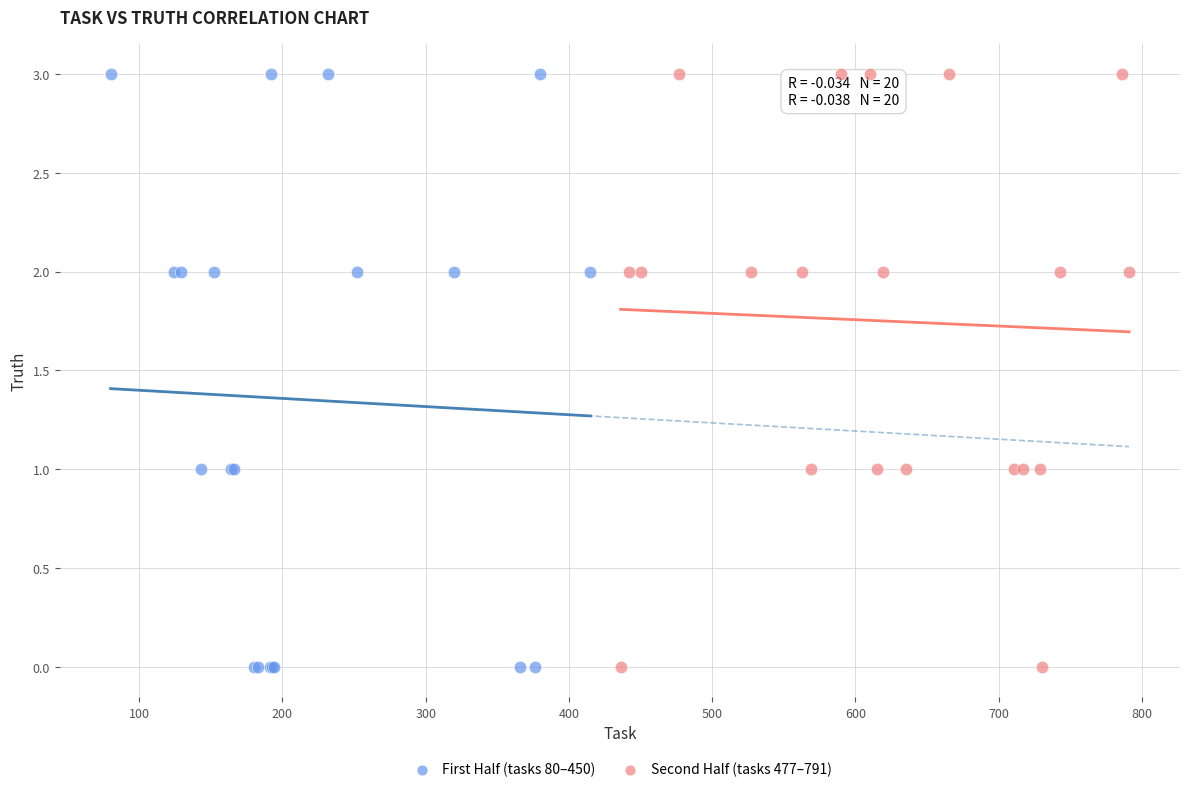

What are all the series names shown in the legend?

First Half (tasks 80–450), Second Half (tasks 477–791)